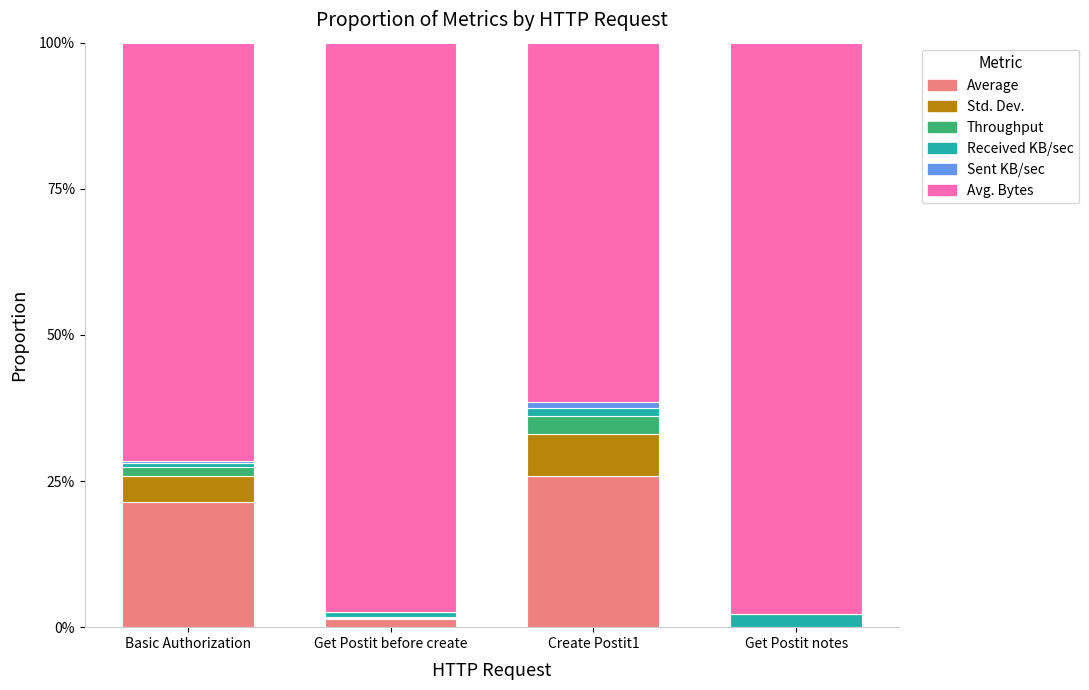

Where is Received KB/sec nearest to the value 0?

Basic Authorization